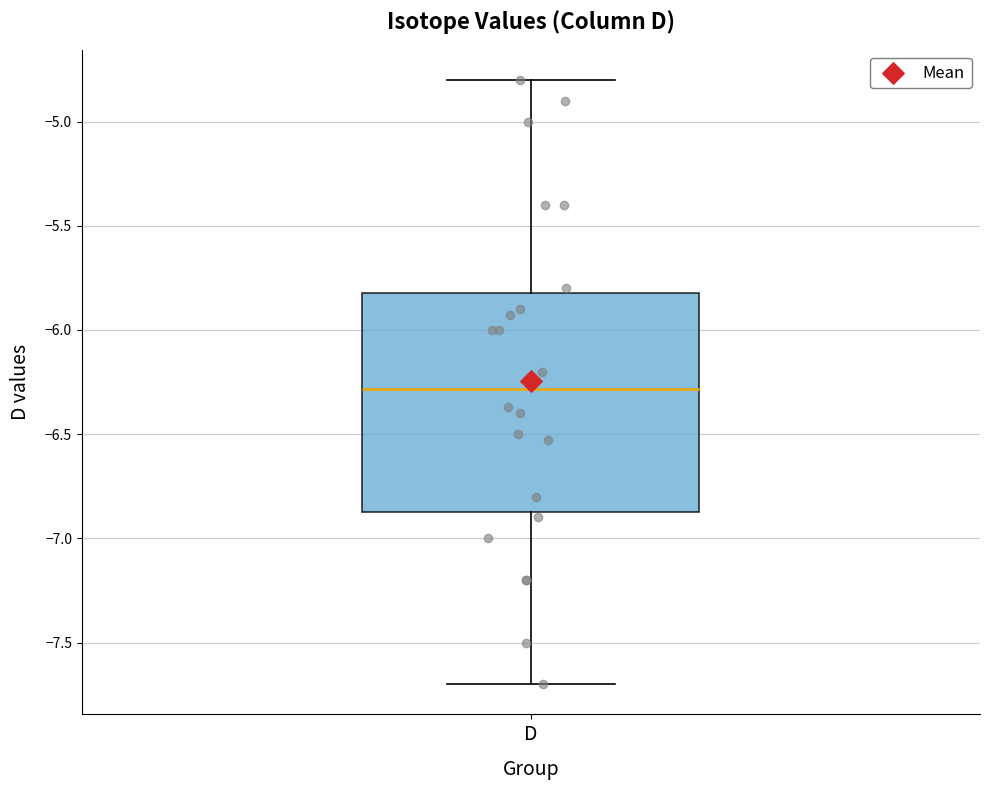

Transcribe this box plot: give where the median line is, the range the box spans, and where the two whiskers end, as read against the y-axis. The values are not printed on the chart, so give them approximately, as read against the axis.

median -6.30, box -6.85 to -5.80, whiskers -7.70 to -4.80